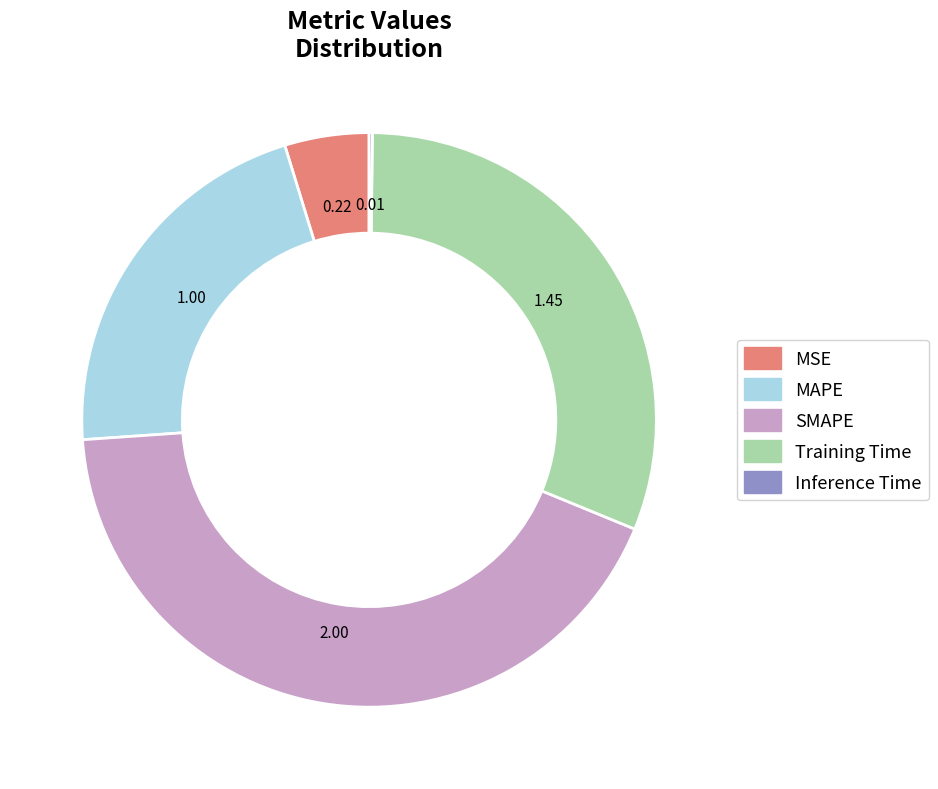

True or false: MSE accounts for 5% of the total.

True